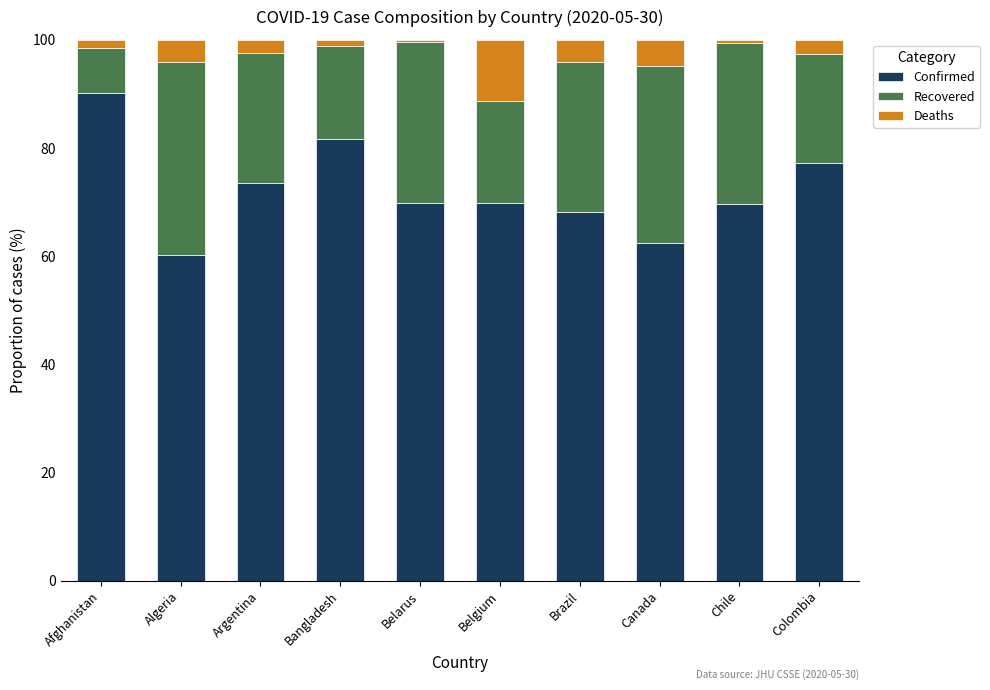

What is the difference between the Confirmed values at Argentina and Algeria?

13.4